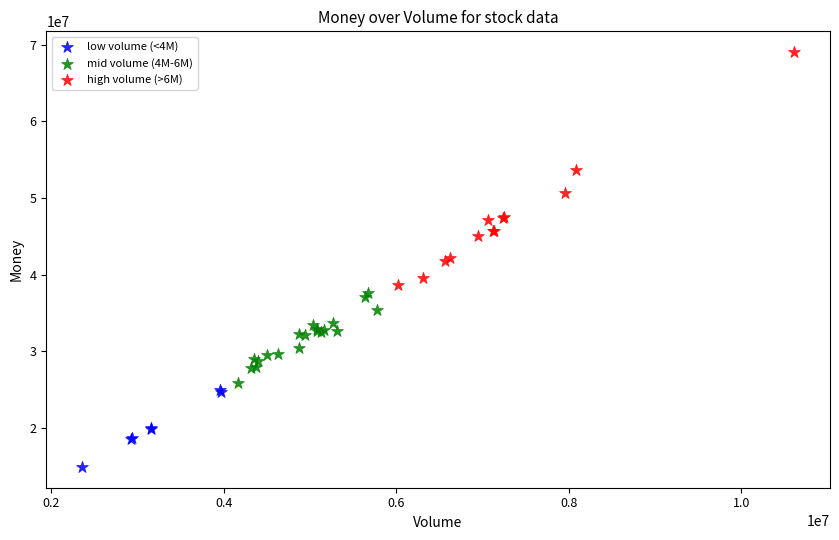

Which series has the widest spread of Y values?

high volume (>6M)